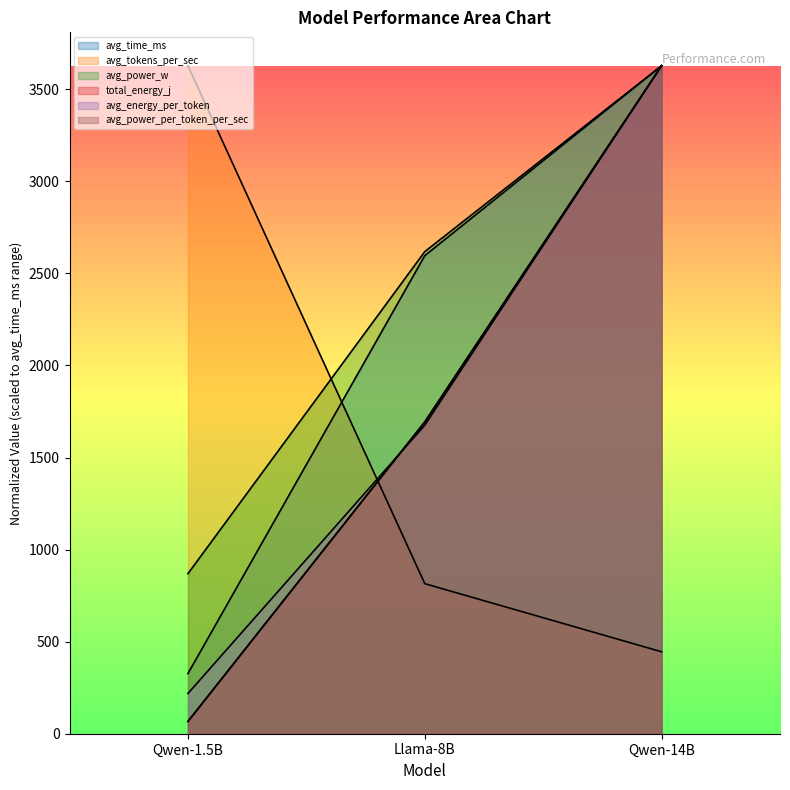

What are all the series names shown in the legend?

avg_time_ms, avg_tokens_per_sec, avg_power_w, total_energy_j, avg_energy_per_token, avg_power_per_token_per_sec